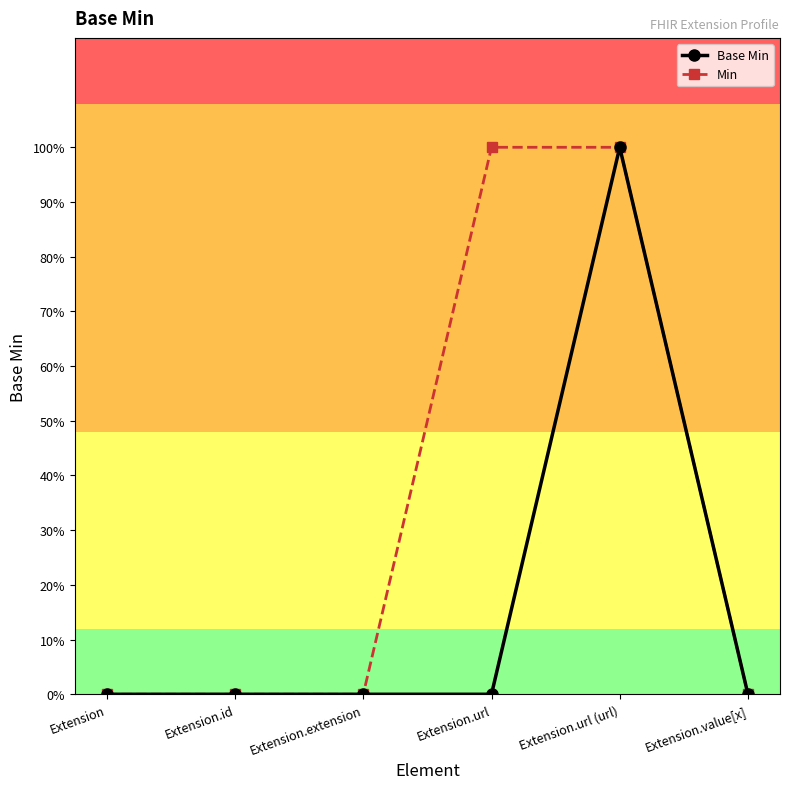

How many lines are shown in the chart?

2